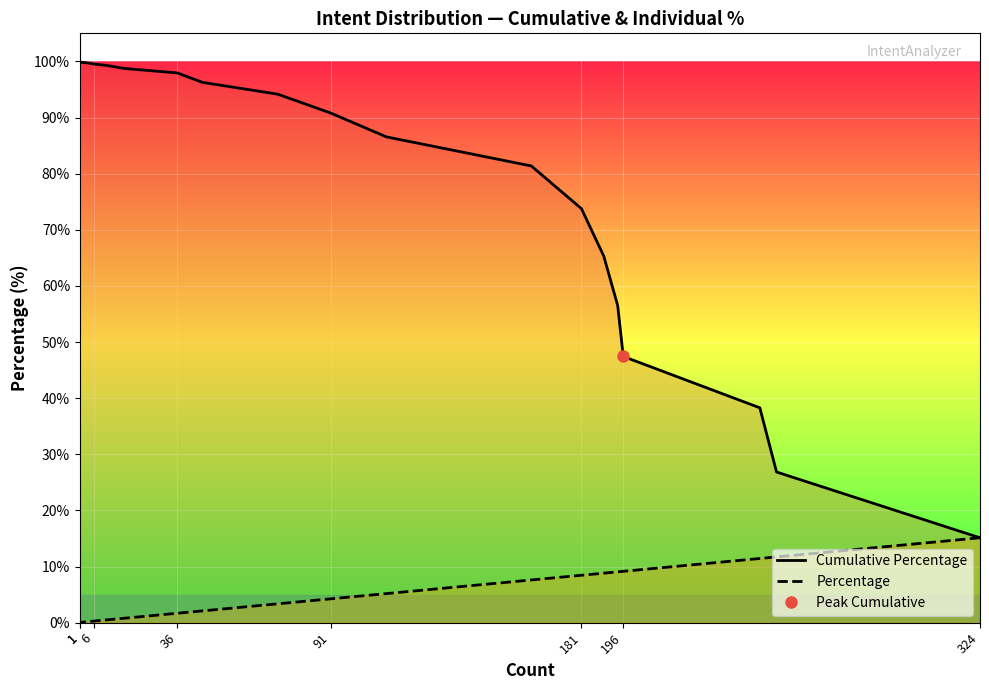

What is the difference between the maximum and minimum values in the Percentage series?

15.1